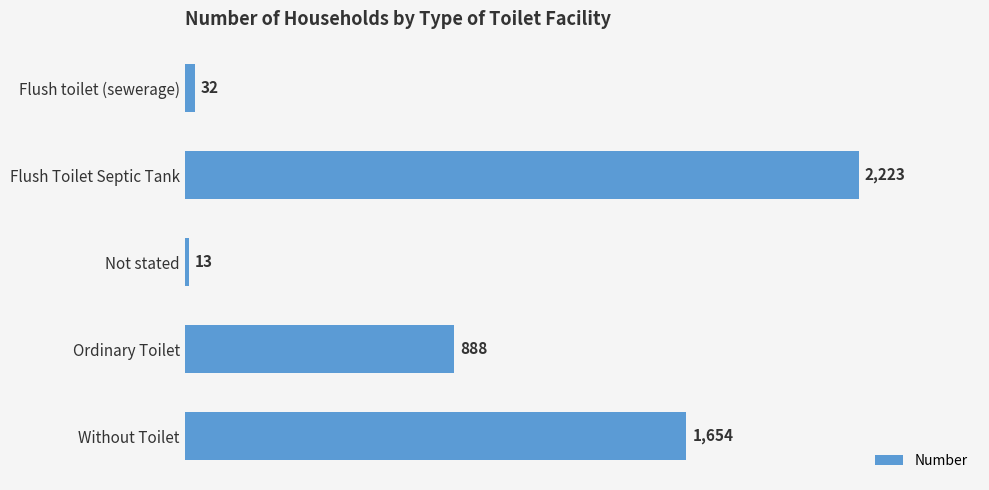

At which label is the value closest to 1118?

Ordinary Toilet